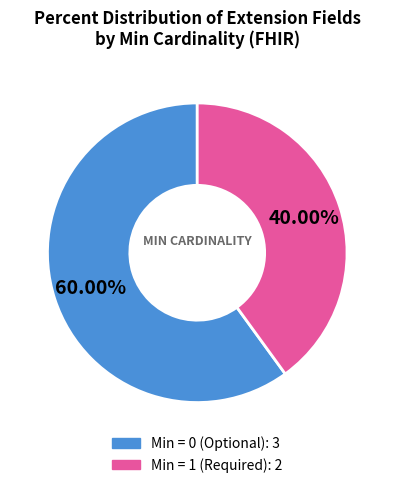

Is there a majority slice in this chart?

Yes